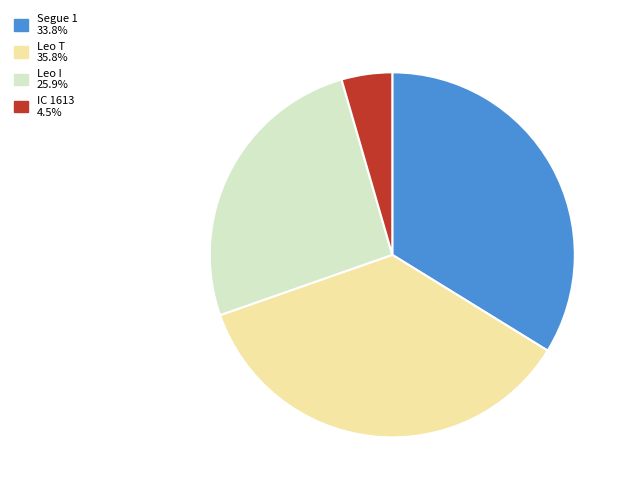

Is there a majority slice in this chart?

No